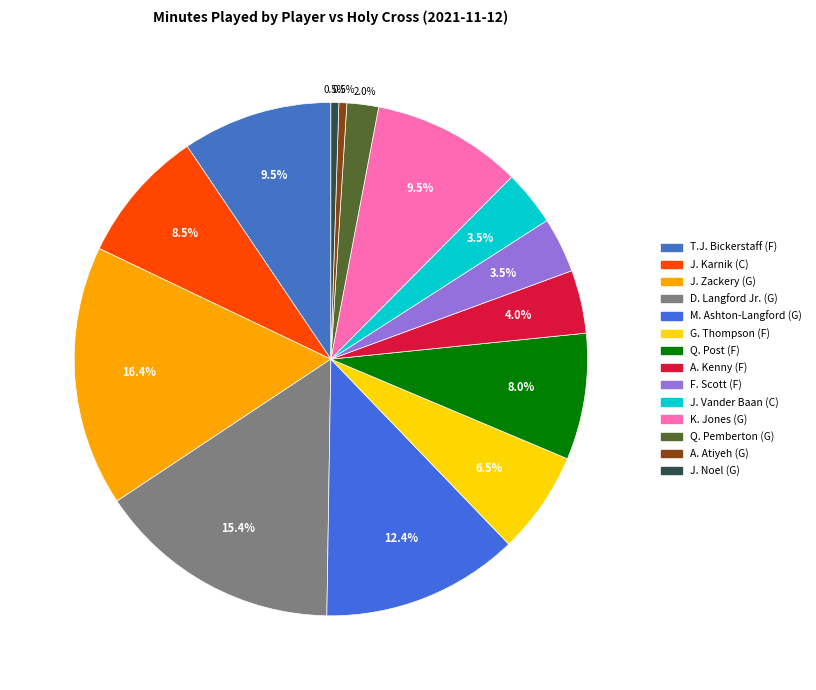

What is the smallest slice in the pie chart?

A. Atiyeh (G)